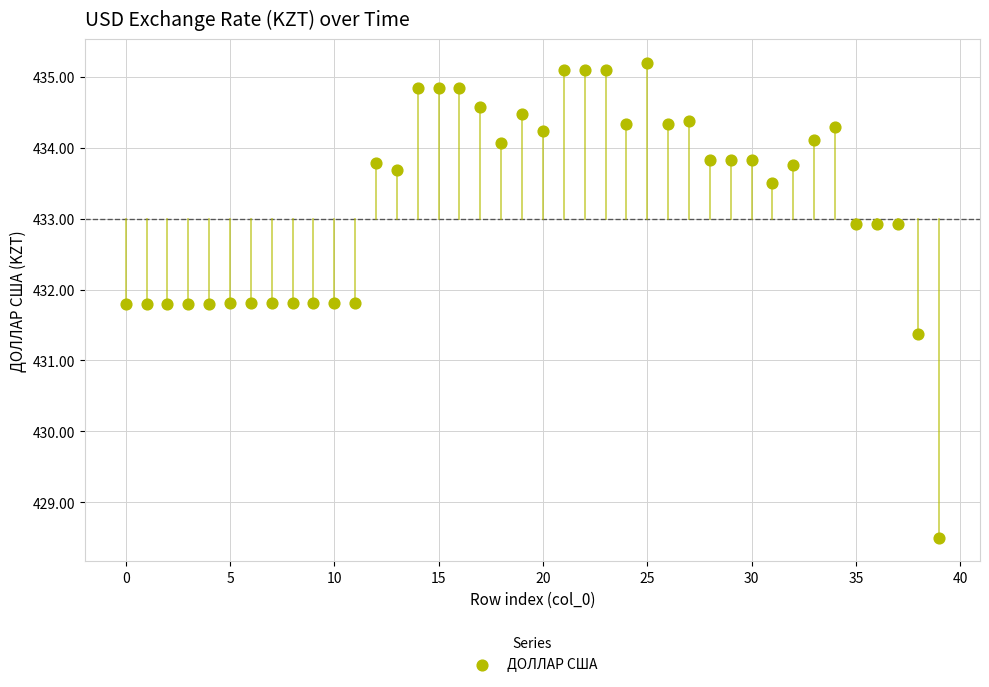

What Y value in the scatter plot is closest to 431?

431.4